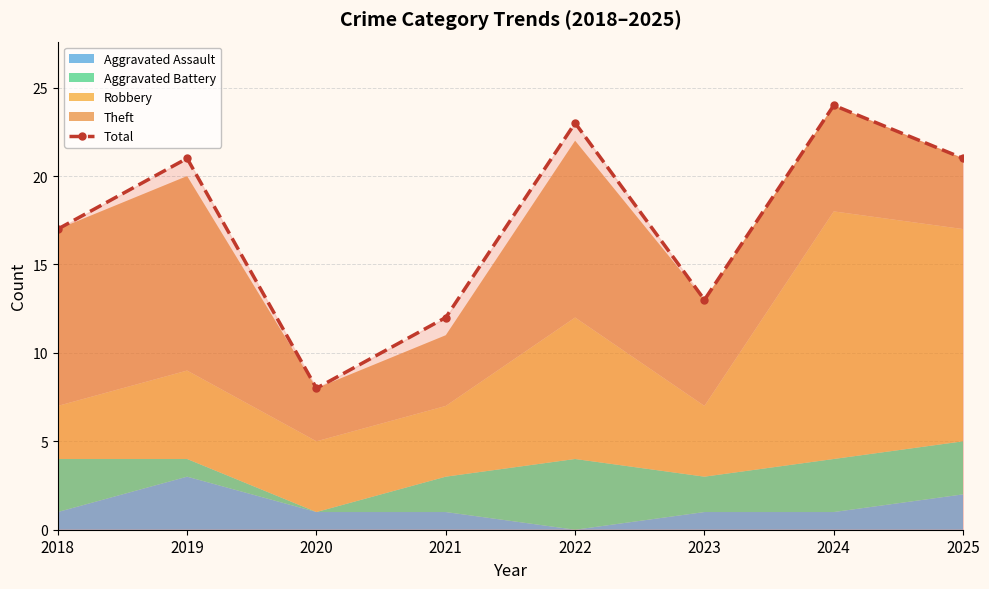

What is the difference between the maximum and second lowest values?

12